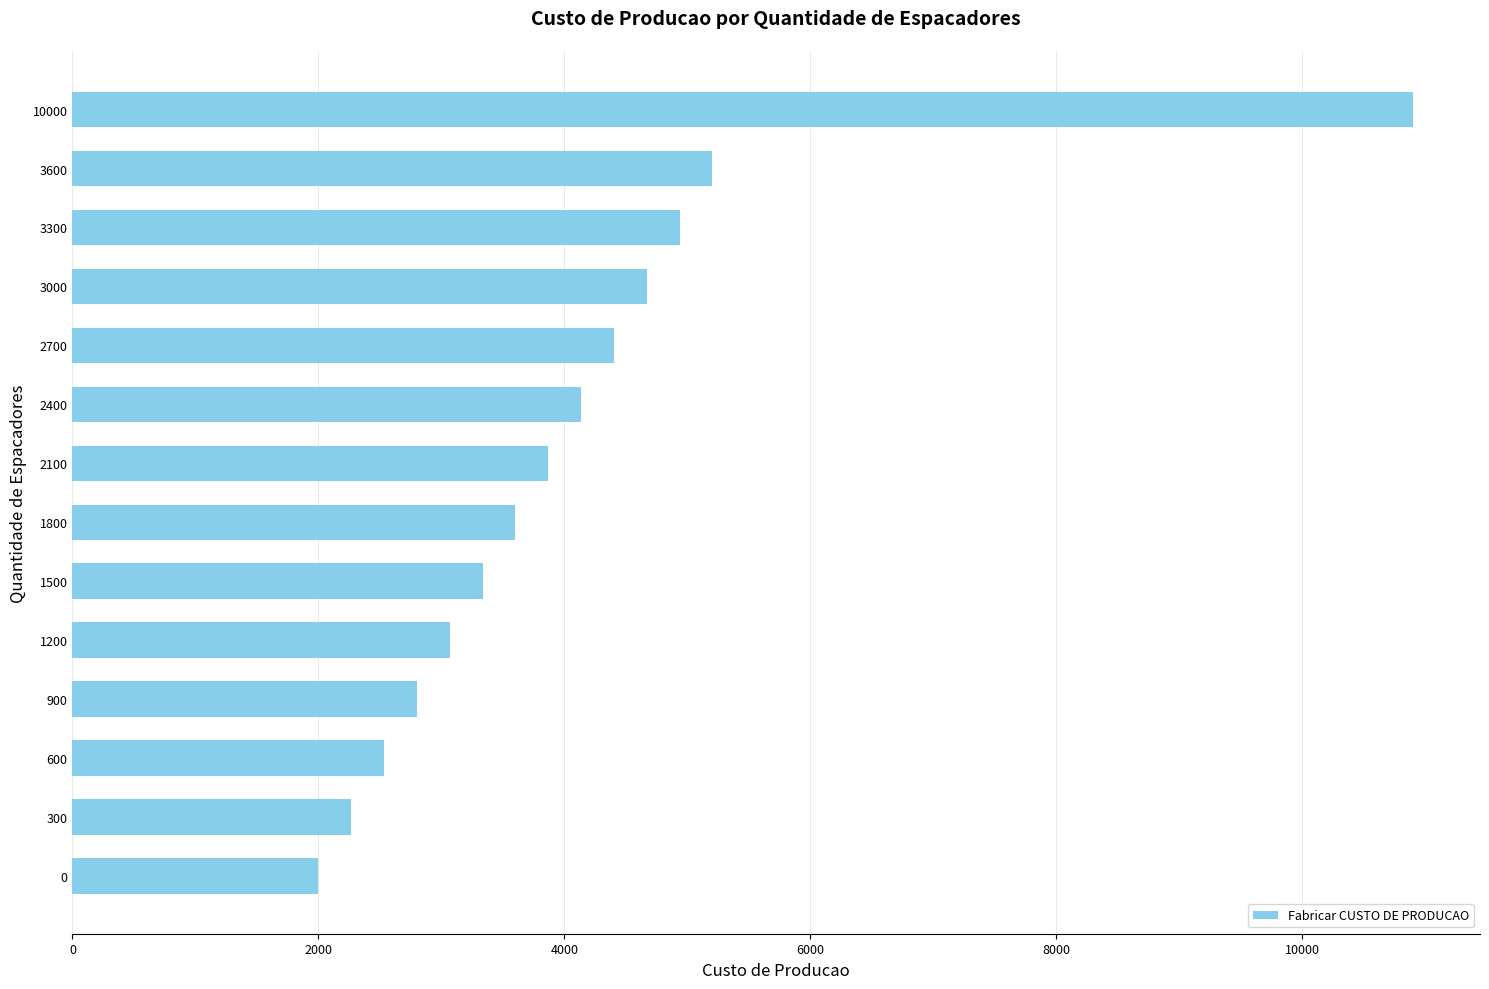

Reading bottom to top, transcribe all the data shown in this chart.

2000	2267	2534	2801	3068	3335	3602	3869	4136	4403	4670	4937	5204	10900